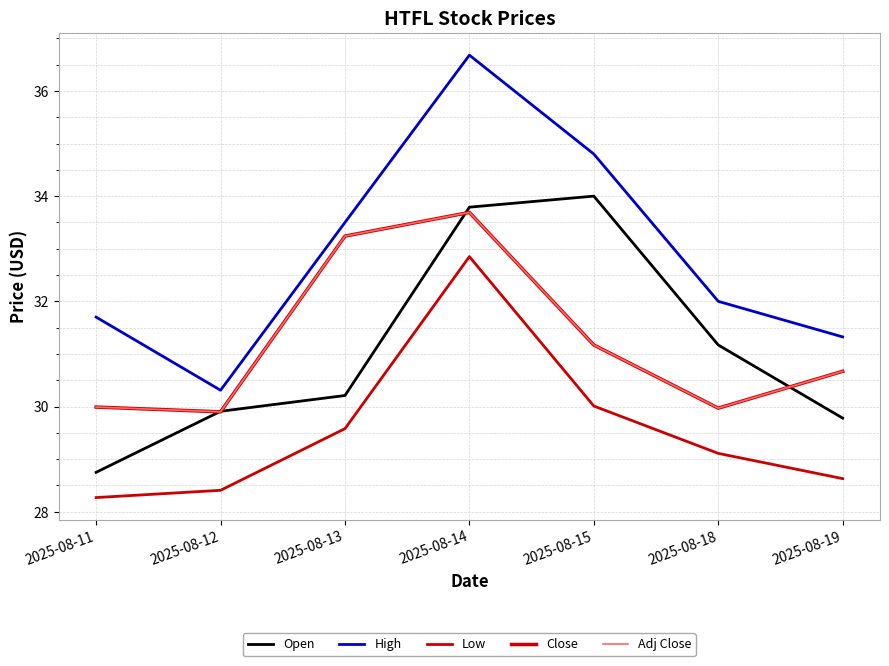

Which series changed the most between 2025-08-12 and 2025-08-19?

High